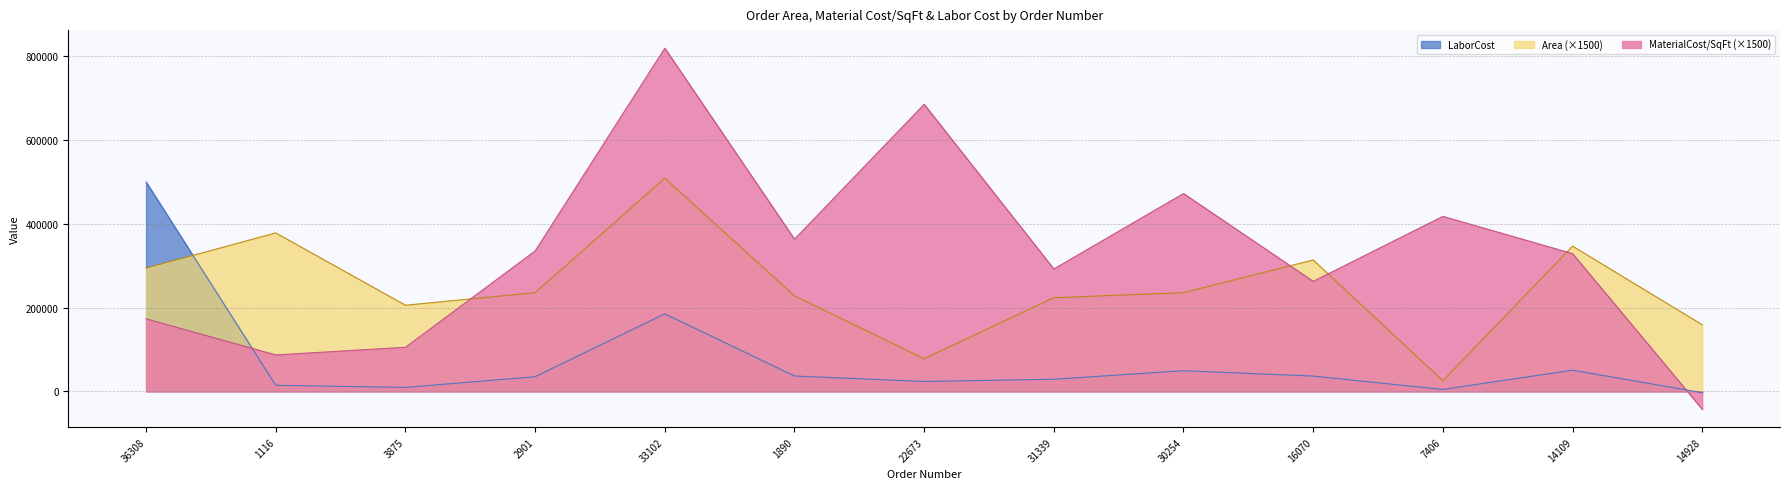

Which series has the largest total across all categories?

MaterialCost/SqFt (×1500)